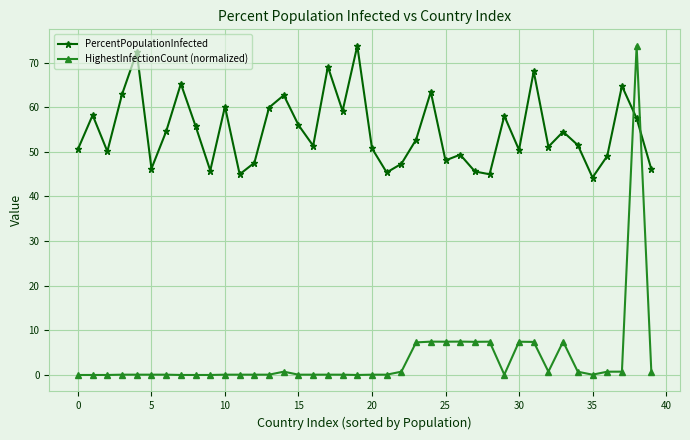

Which series has the widest spread of values?

HighestInfectionCount (normalized)